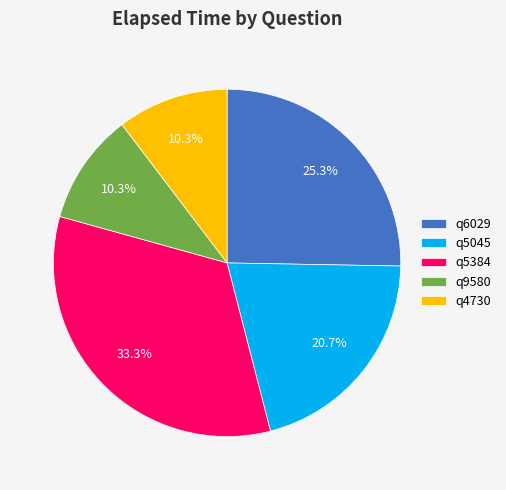

What is the ratio of the value at q5384 to the value at q9580?

3.2